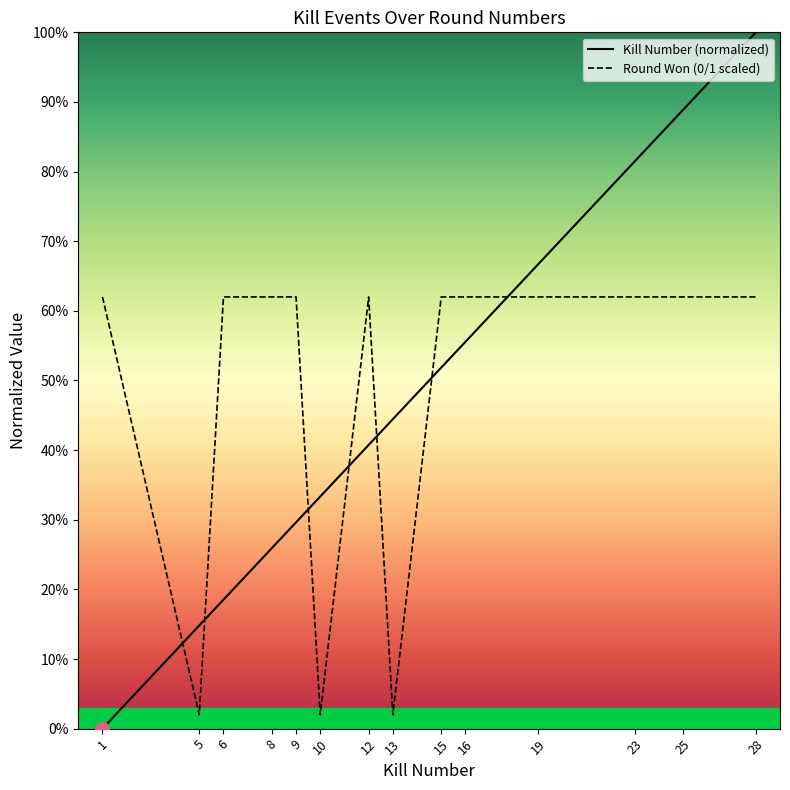

Reading left to right, what are all the values shown in this chart?

Kill Number (normalized): 1=0.0	5=0.1	6=0.2	8=0.3	9=0.3	10=0.3	12=0.4	13=0.4	15=0.5	16=0.6	19=0.7	23=0.8	25=0.9	28=1.0
Round Won (0/1 scaled): 1=0.6	5=0.0	6=0.6	8=0.6	9=0.6	10=0.0	12=0.6	13=0.0	15=0.6	16=0.6	19=0.6	23=0.6	25=0.6	28=0.6